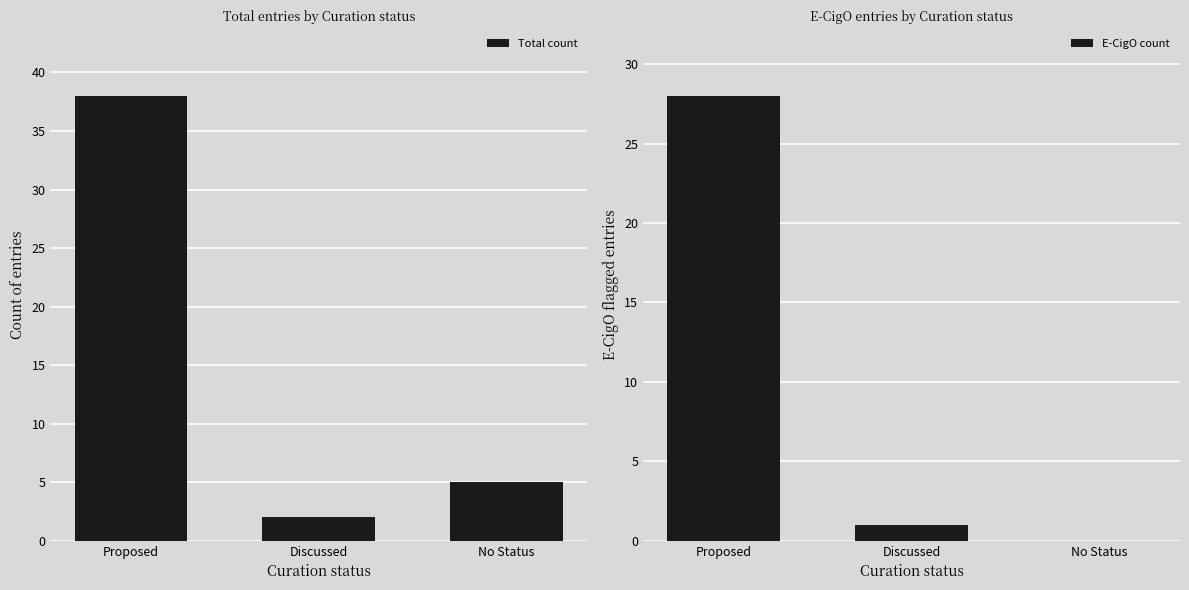

What is the label of the 1st bar from the left?

Proposed